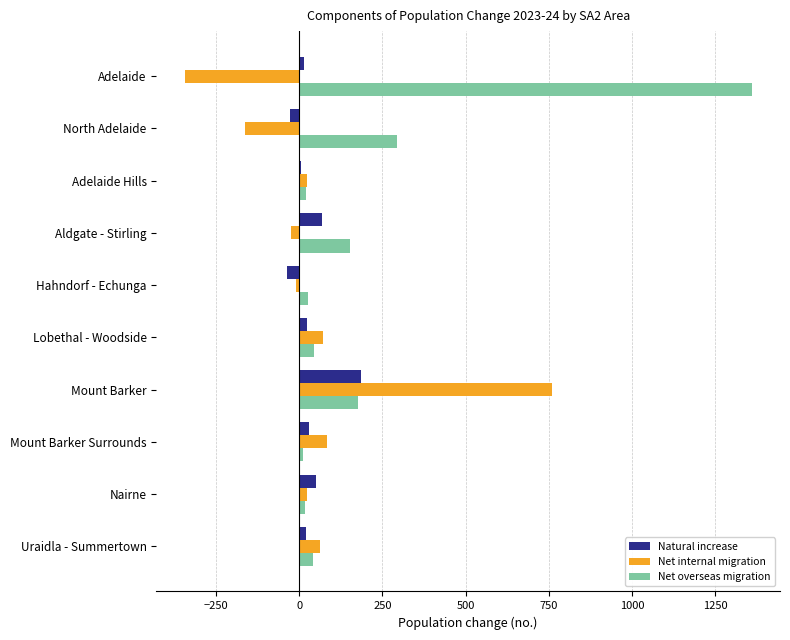

At which label is Net overseas migration closest to 685?

North Adelaide